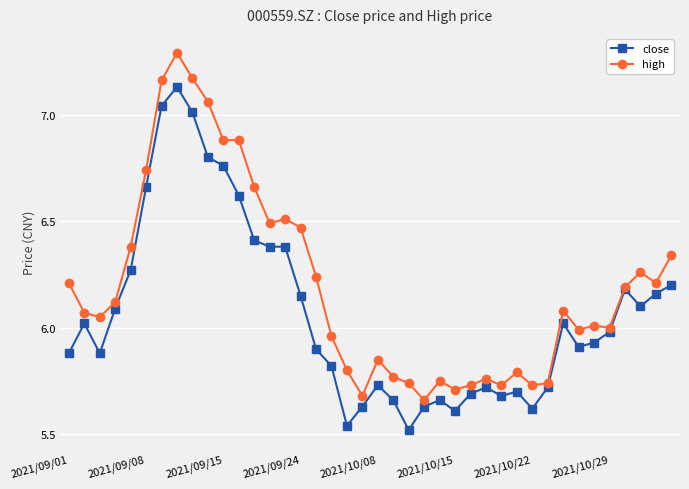

Which series has the largest total across all categories?

high